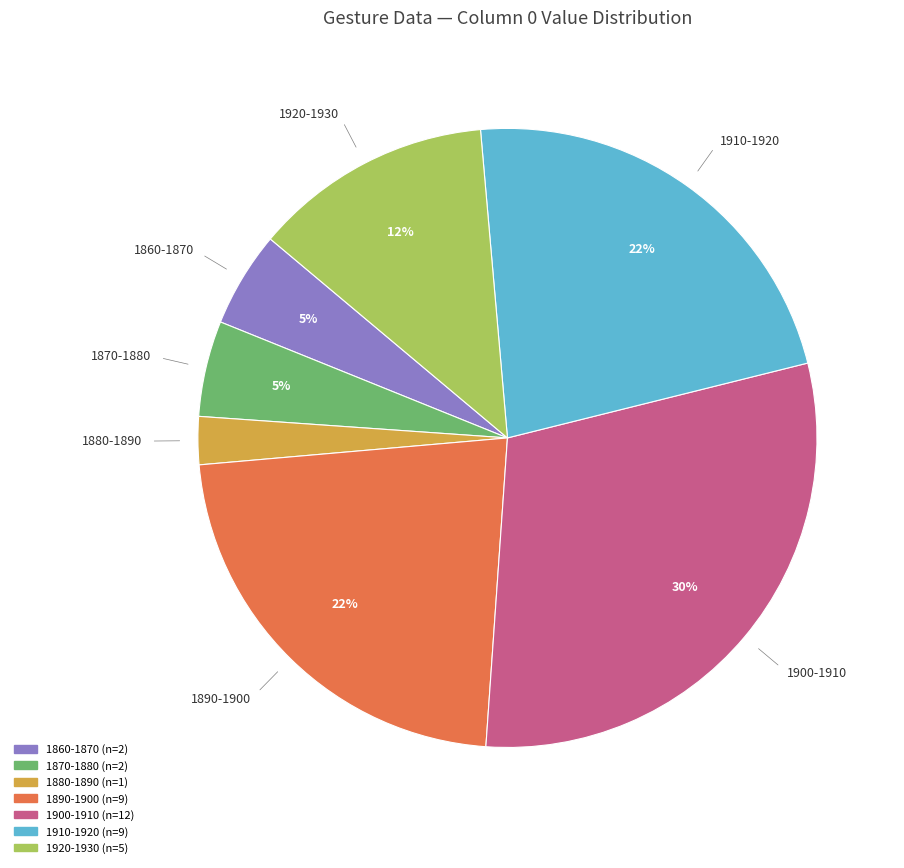

Does 1880-1890 represent more than half of the total?

No